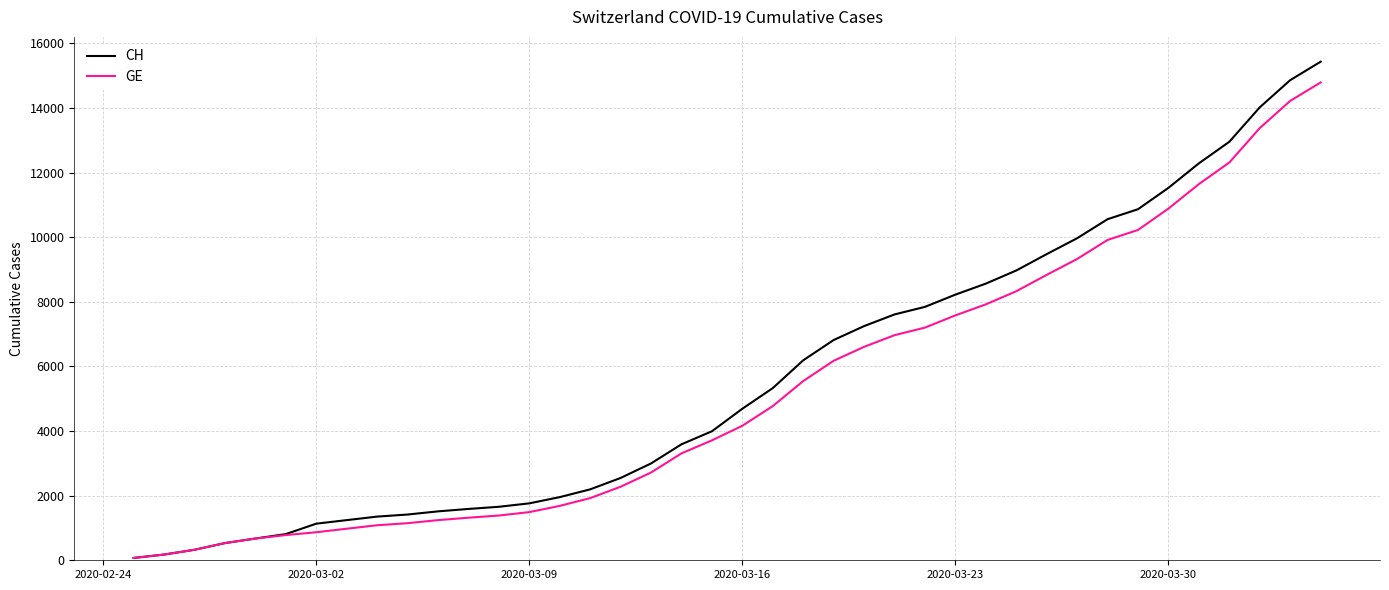

What is the greatest value displayed?

15433